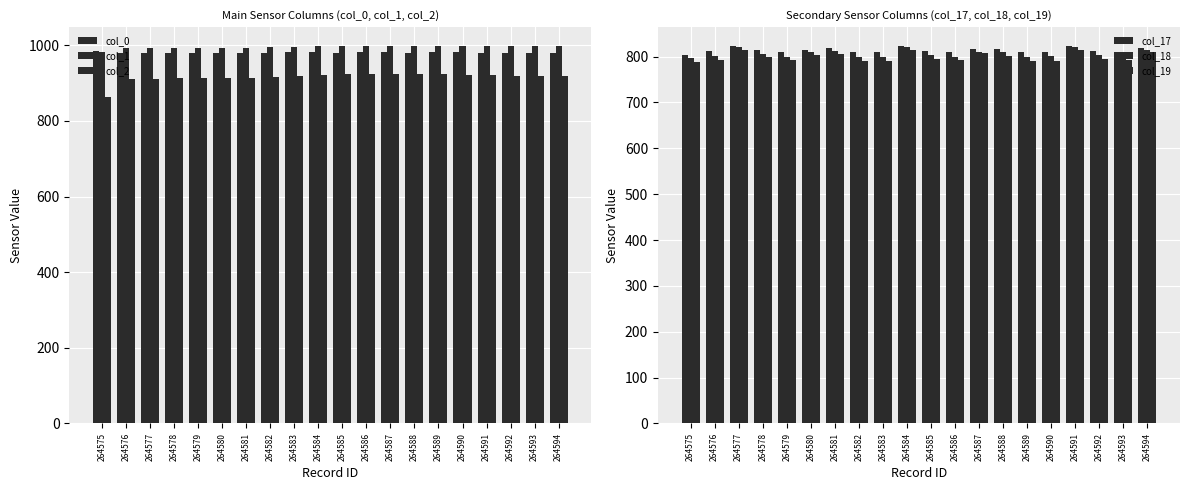

What is the approximate value of col_1 at 264592?

997